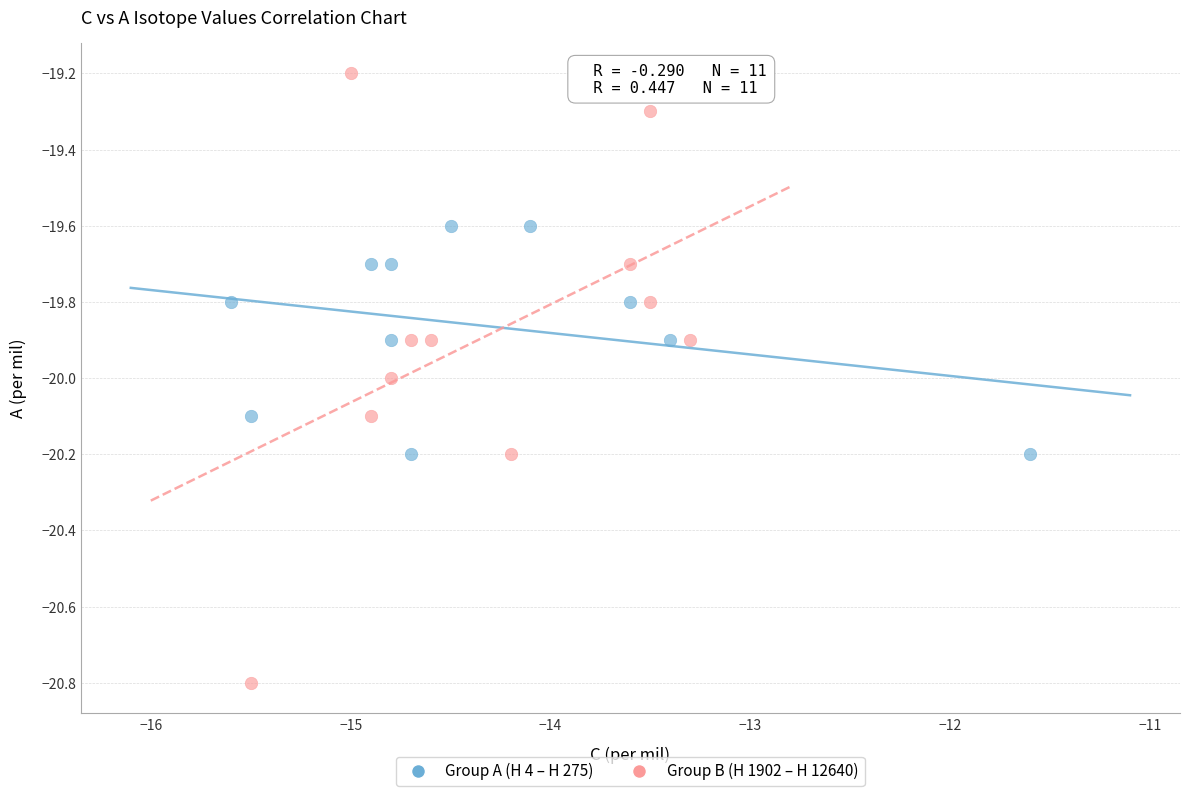

Which series contains the highest Y value?

Group B (H 1902 – H 12640)